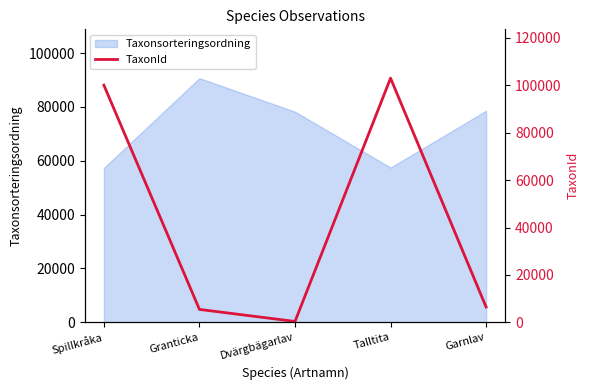

At which category does the chart reach its minimum across all series?

Dvärgbägarlav